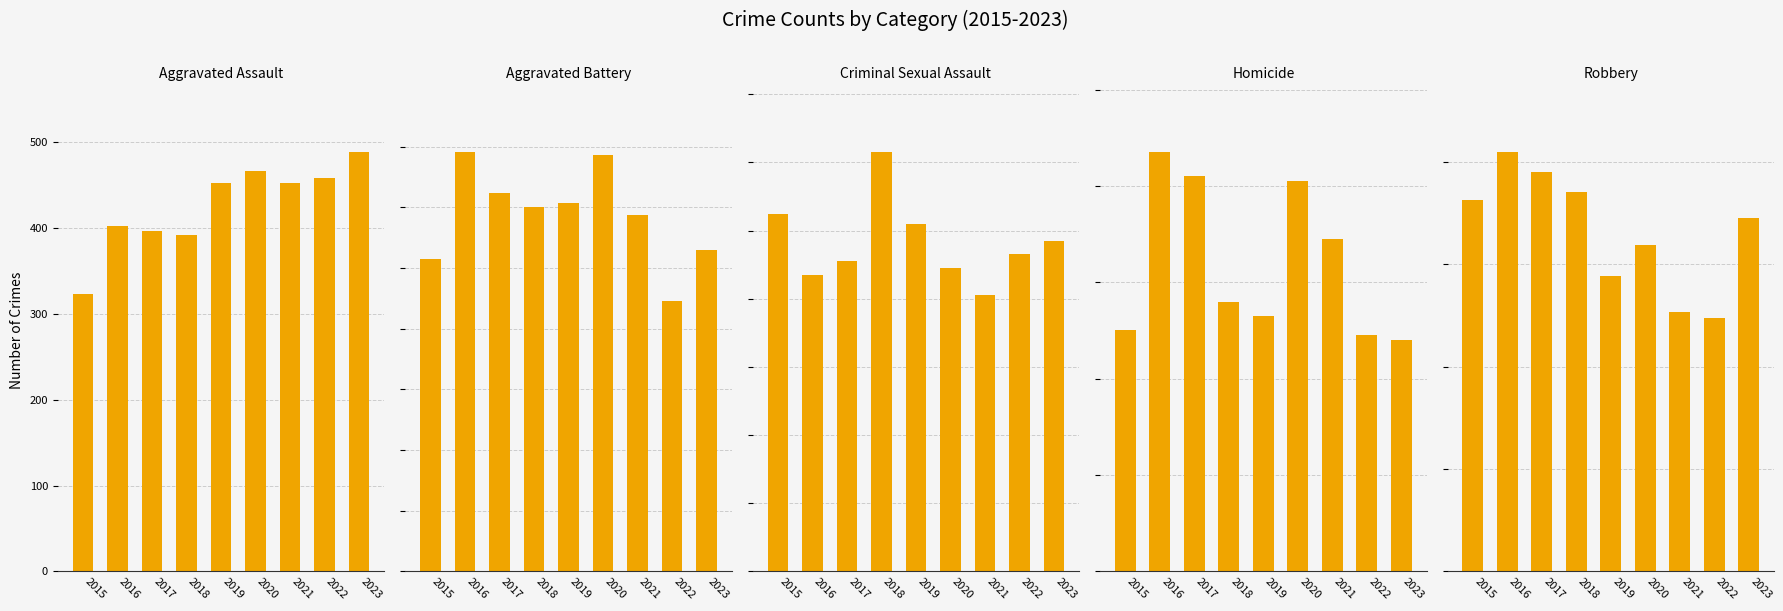

At which label is Criminal Sexual Assault closest to 102?

2019